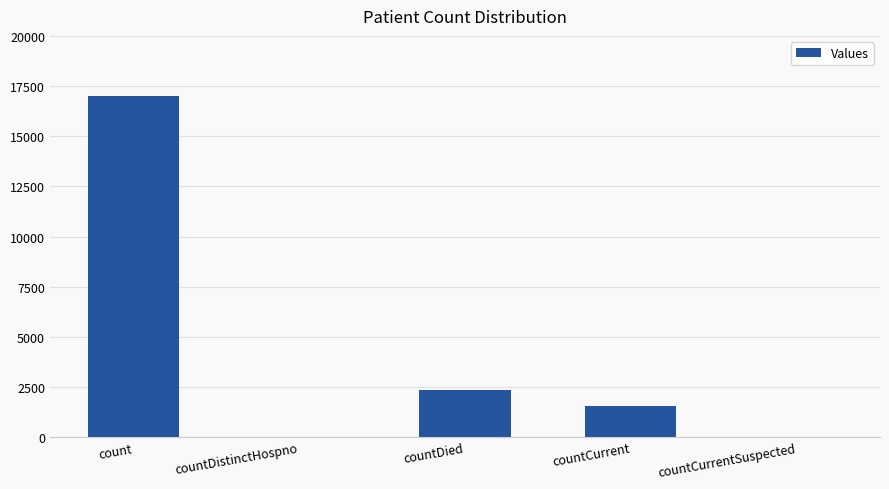

The value at countCurrent is 2604. True or false?

False